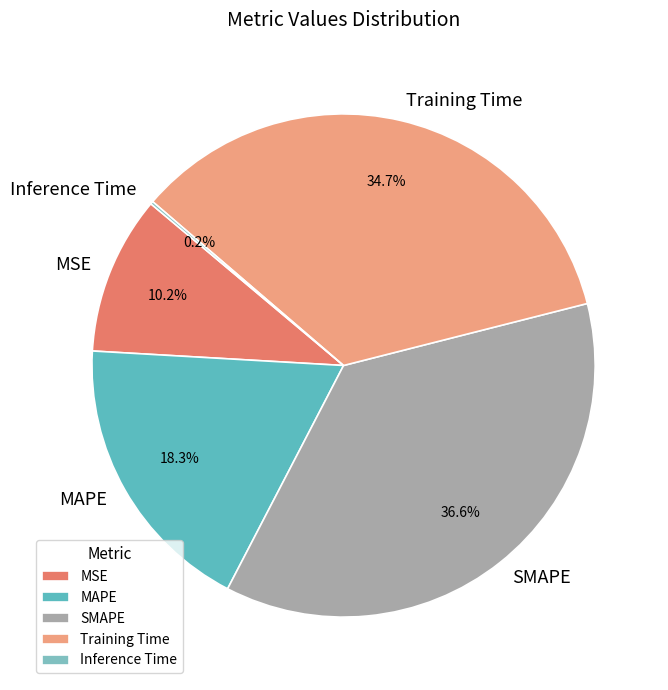

Which has a higher value, Training Time or MAPE?

Training Time